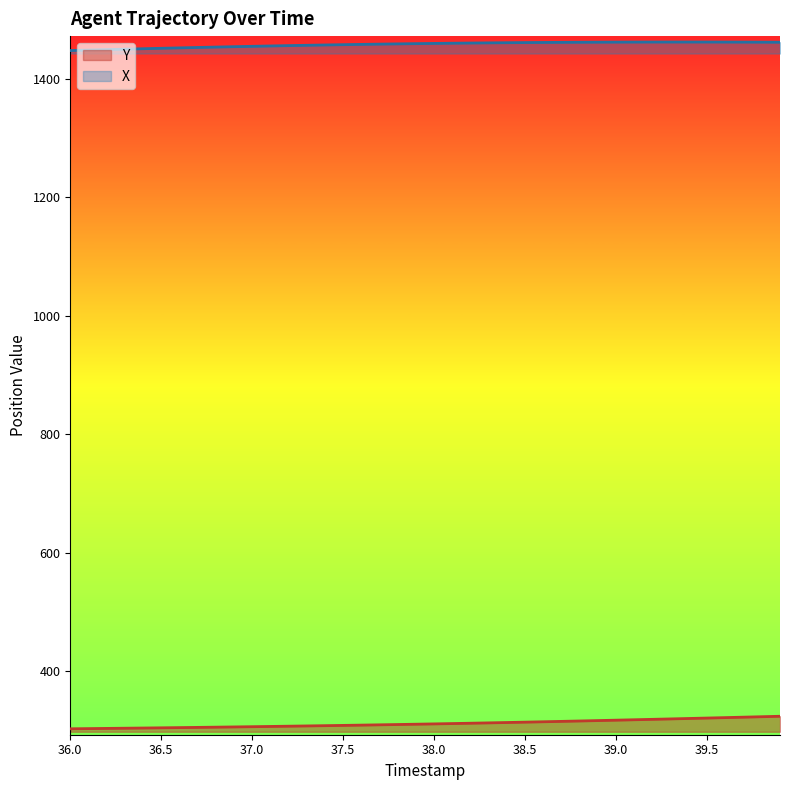

What is the maximum value for Y?

324.0